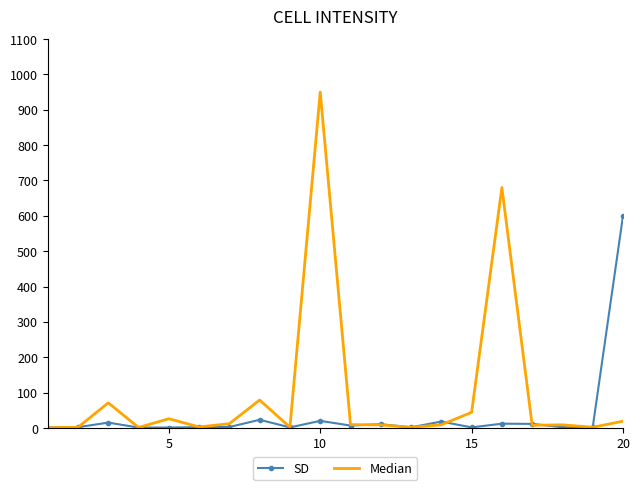

What is the smallest value displayed?

1.0